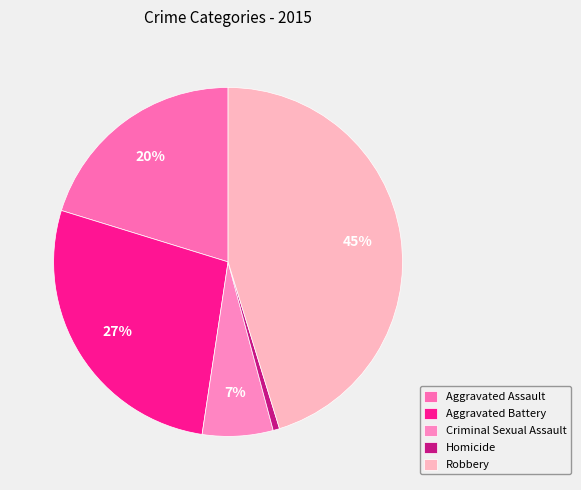

To the nearest percent, what portion does Homicide represent?

1%